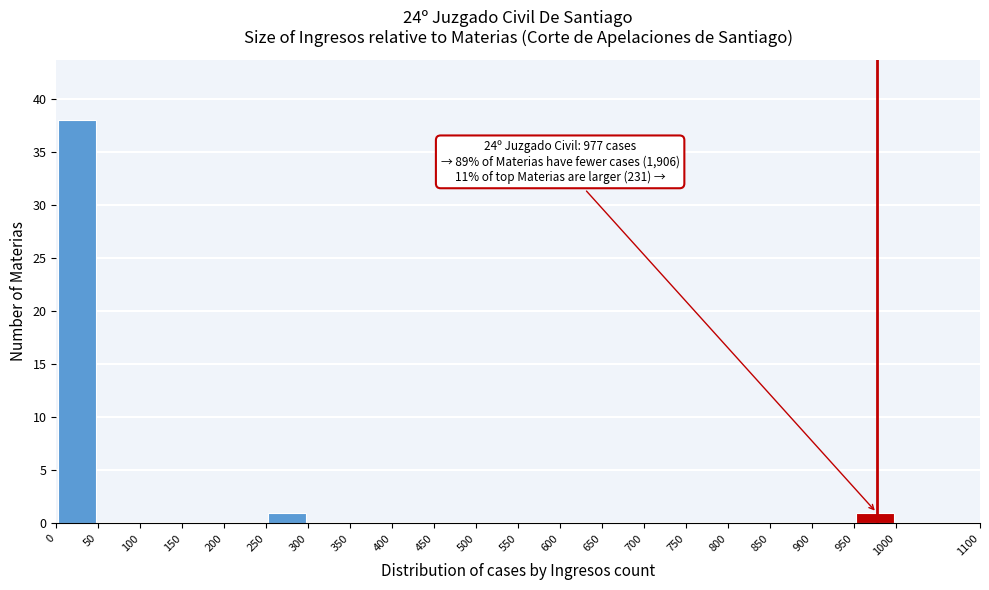

Over which range of the x-axis is the bar tallest?

0 to 50